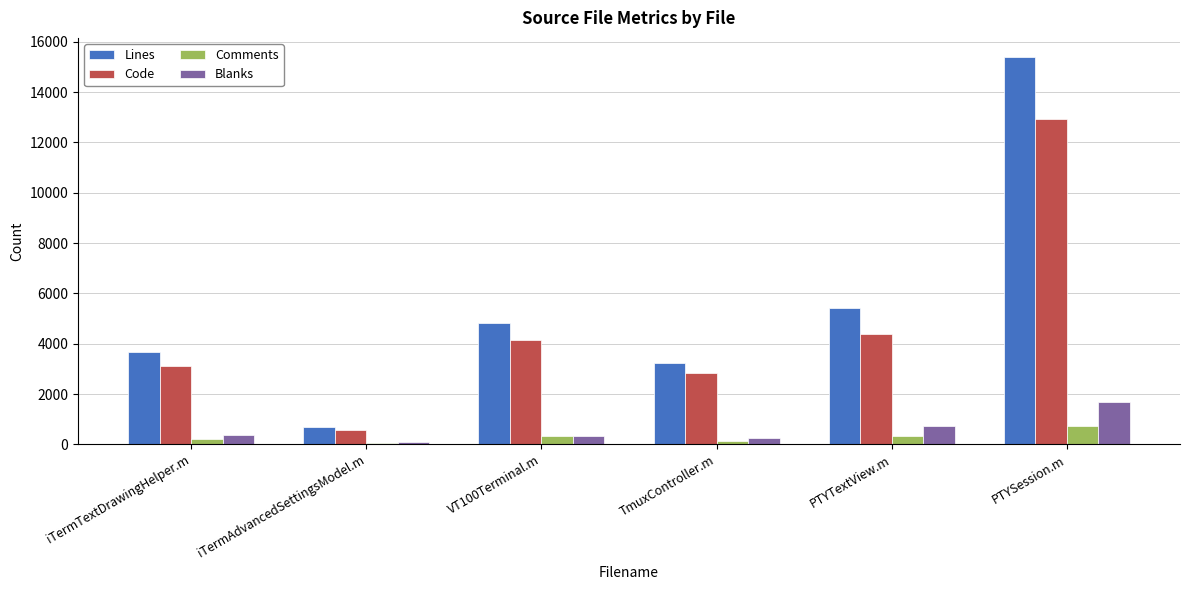

What is the sum of all Code values?

27958